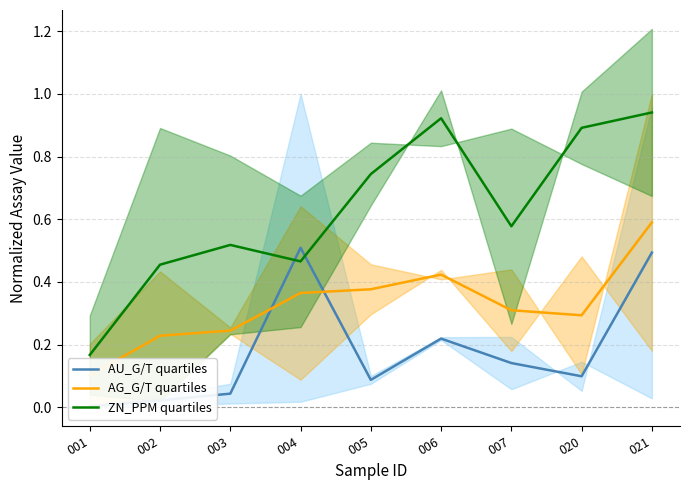

After their last crossing, which series has the higher values: AG_G/T quartiles or AU_G/T quartiles?

AG_G/T quartiles